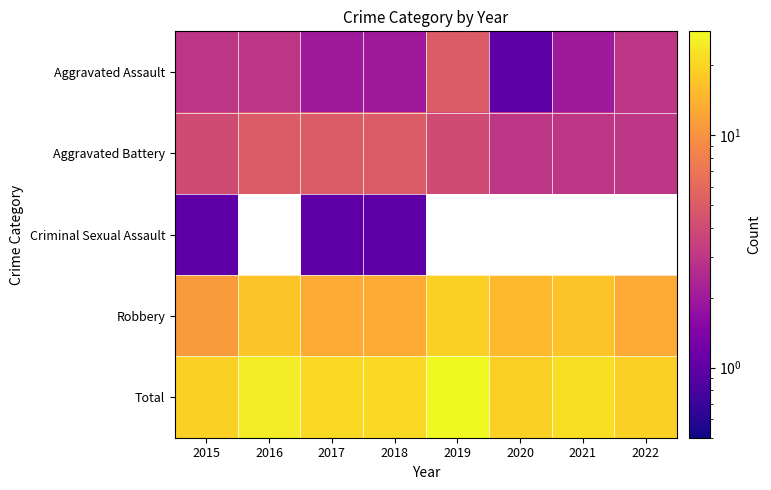

Count the number of data series in this chart.

5